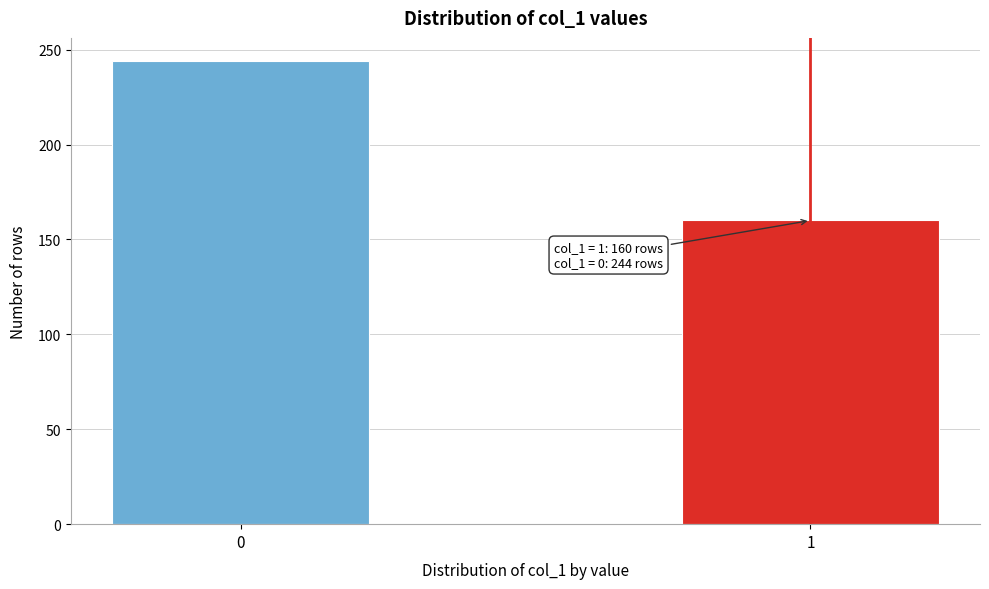

Reading left to right, extract all data points from this chart.

244	160